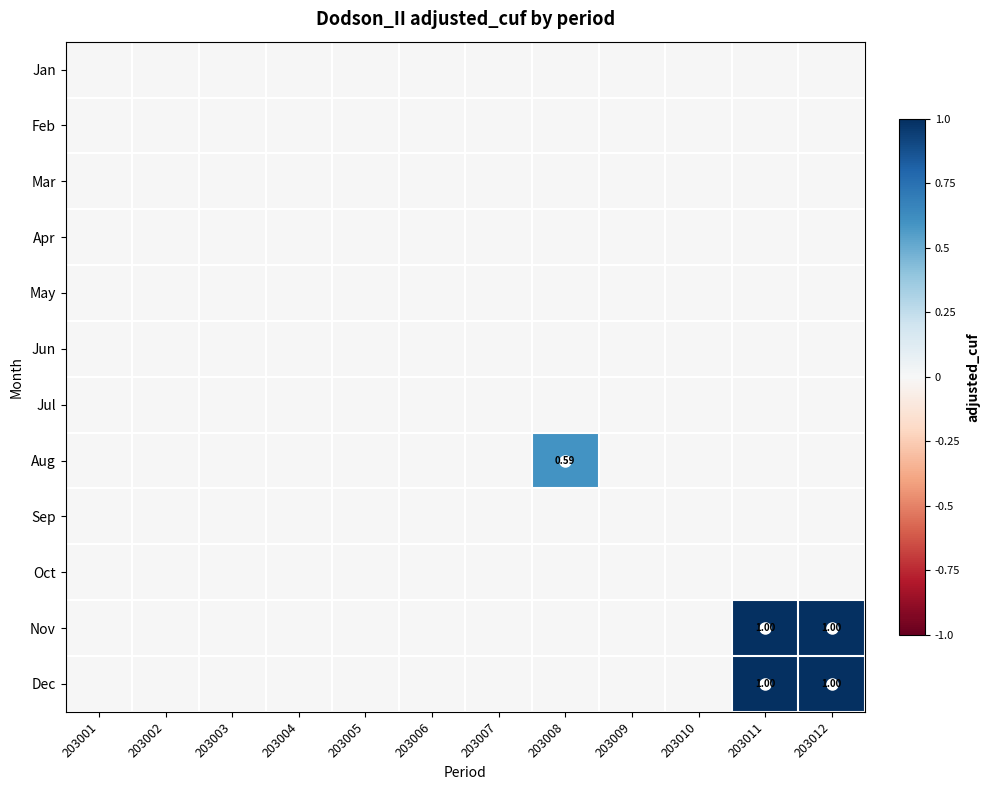

At how many categories does at least one series exceed 0?

3